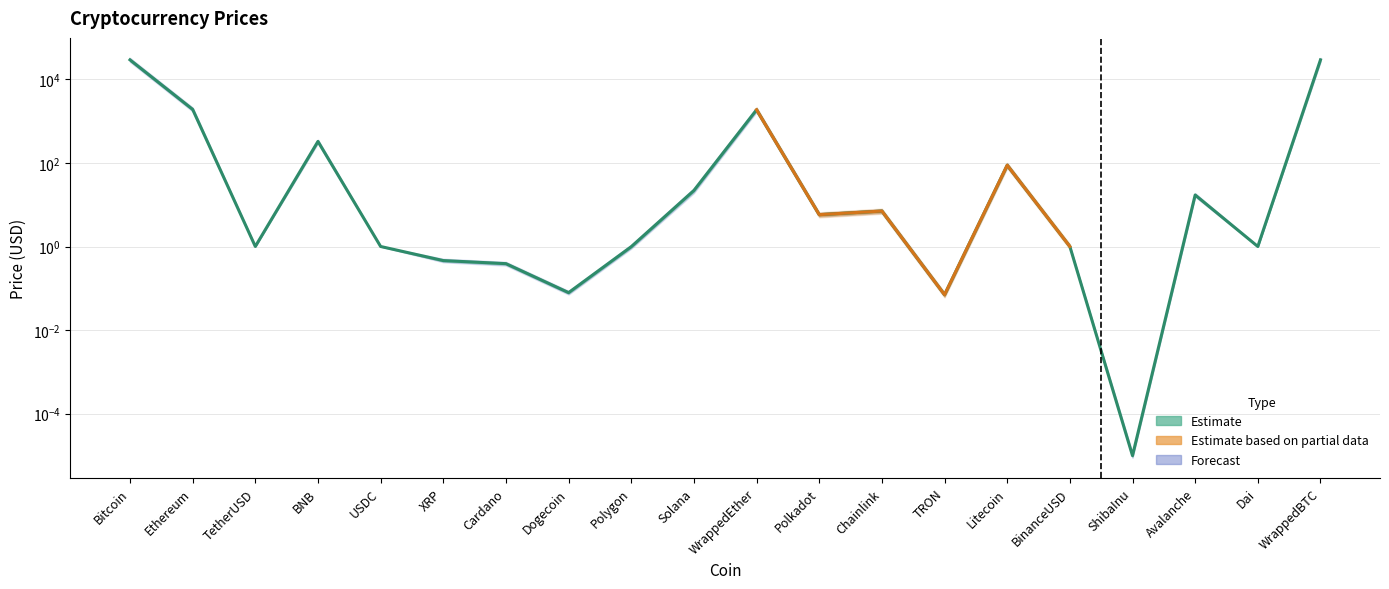

The value at Litecoin is 88.0. True or false?

True